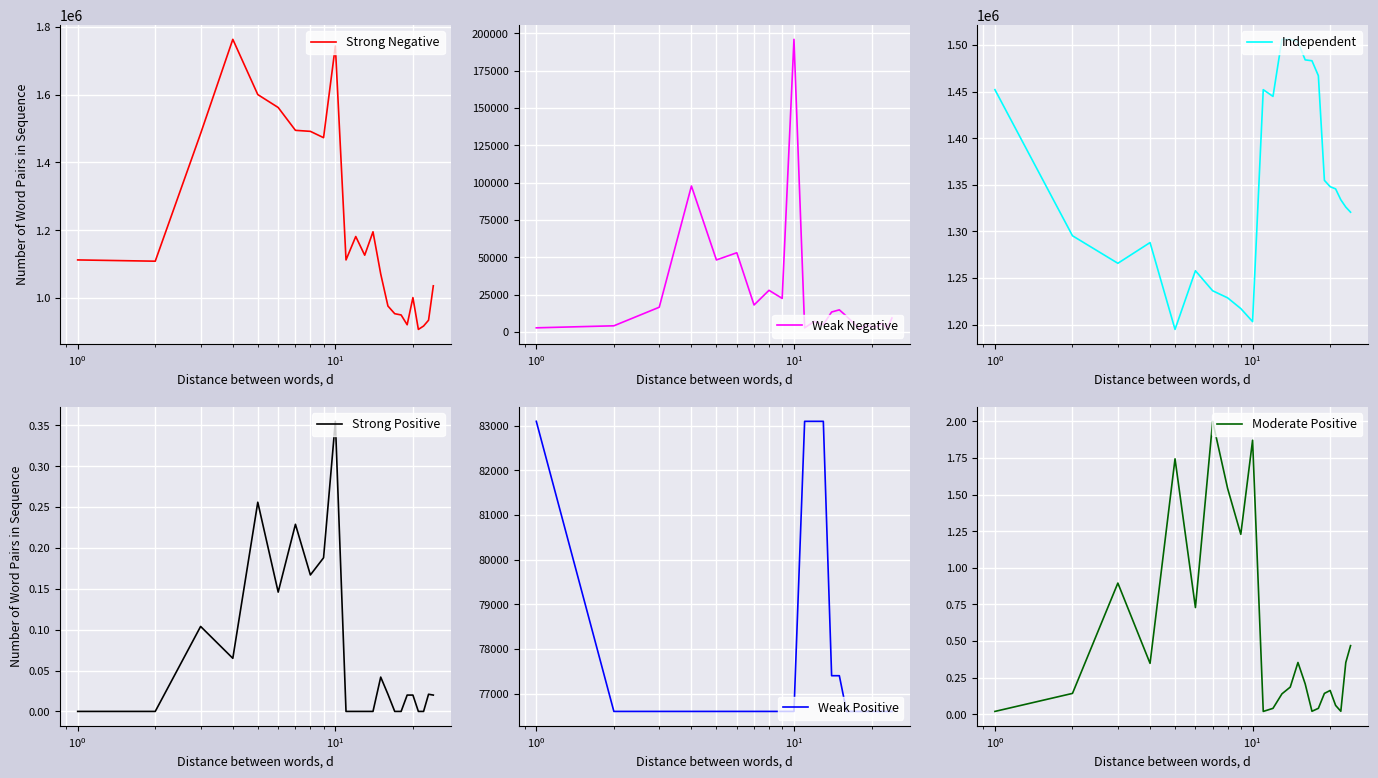

What is the highest value of the Moderate Positive series?

2.0